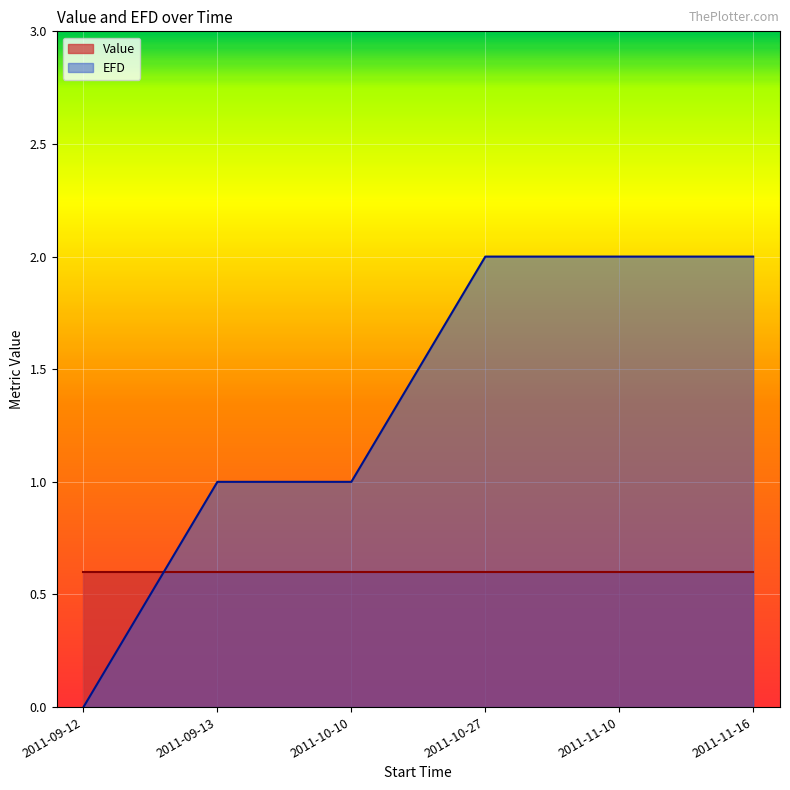

At which label is the value closest to 1?

2011-09-13